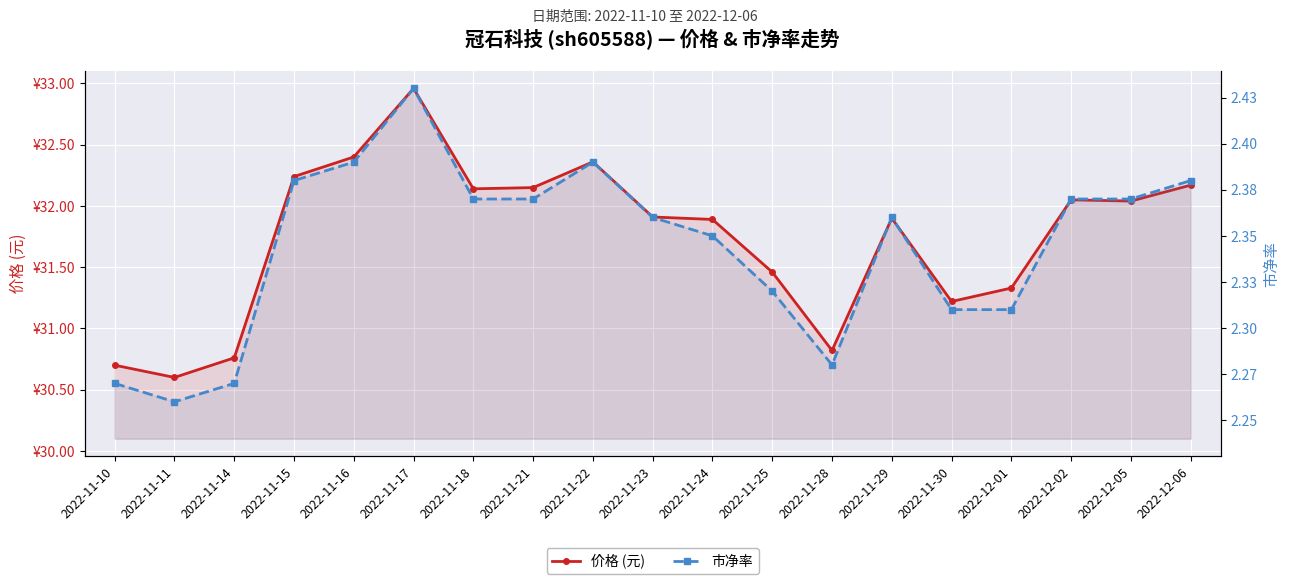

True or false: 市净率 has a value of 1.1 at 2022-11-10.

False